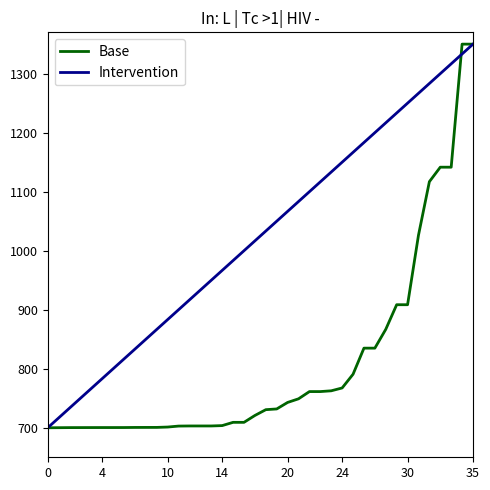

Which series has the widest spread of values?

Base